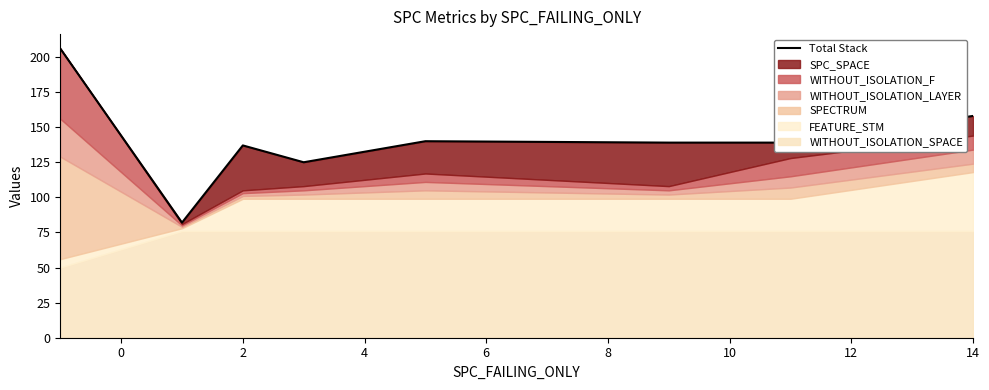

Between 8 and 10, which is larger?

8